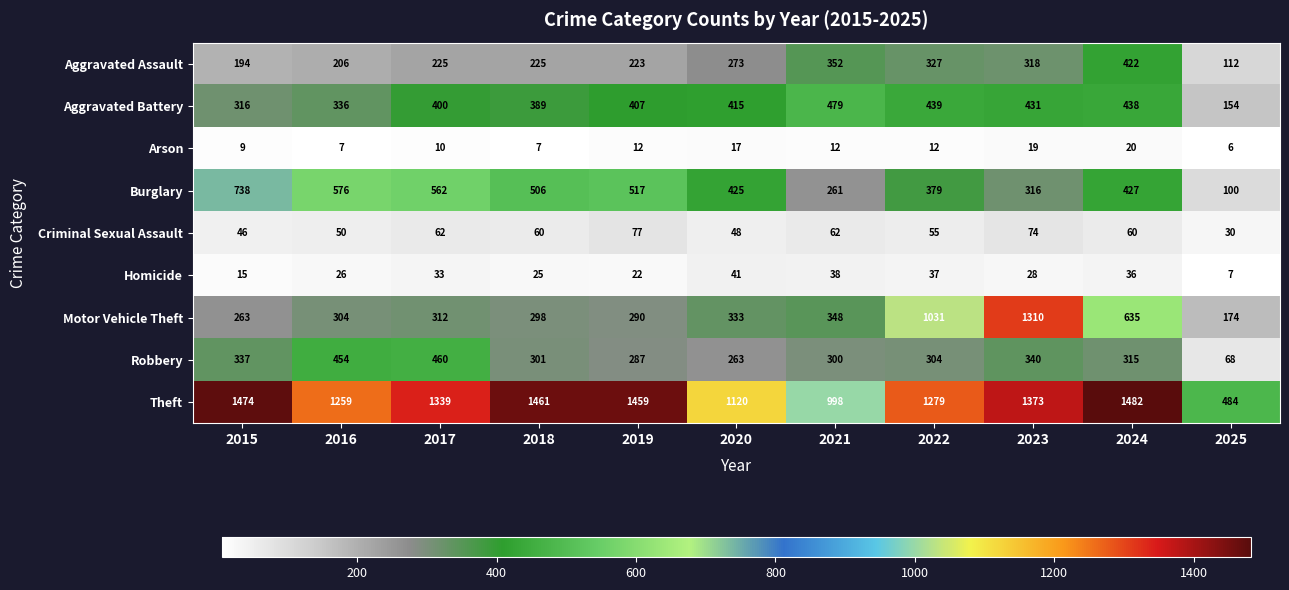

Rank the series at 2019 from lowest to highest value.

Arson, Homicide, Criminal Sexual Assault, Aggravated Assault, Robbery, Motor Vehicle Theft, Aggravated Battery, Burglary, Theft